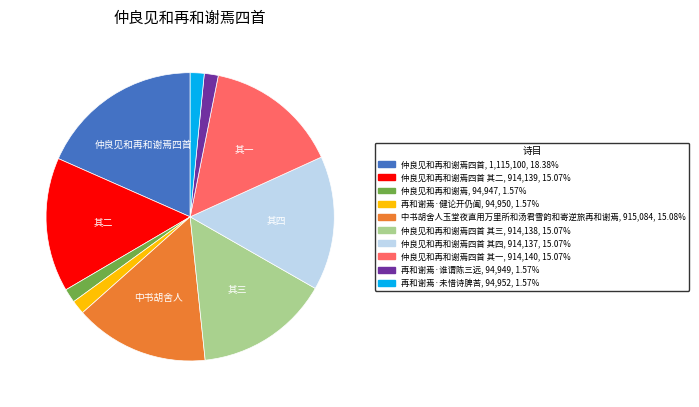

Is there any slice that represents more than half of the pie?

No